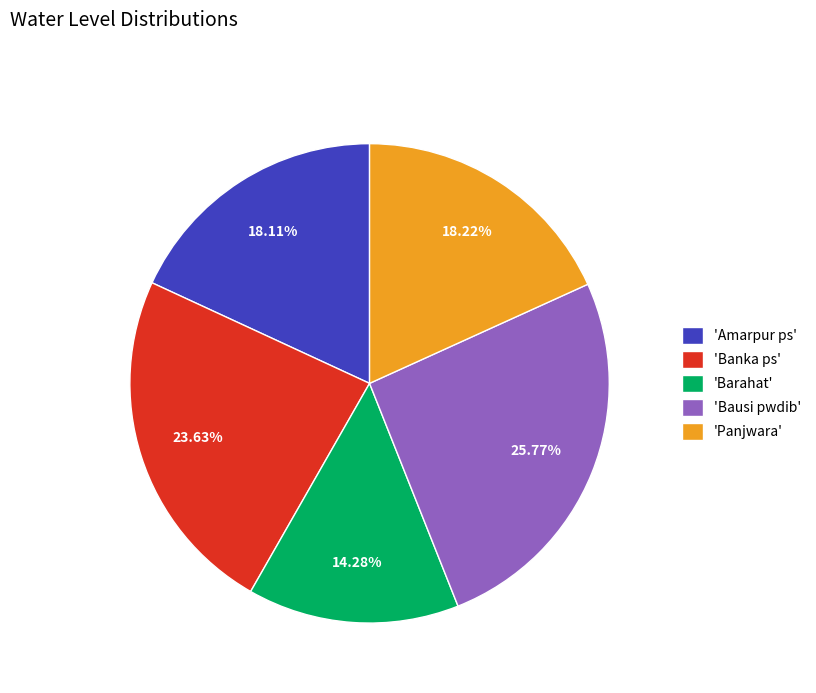

Is there a majority slice in this chart?

No